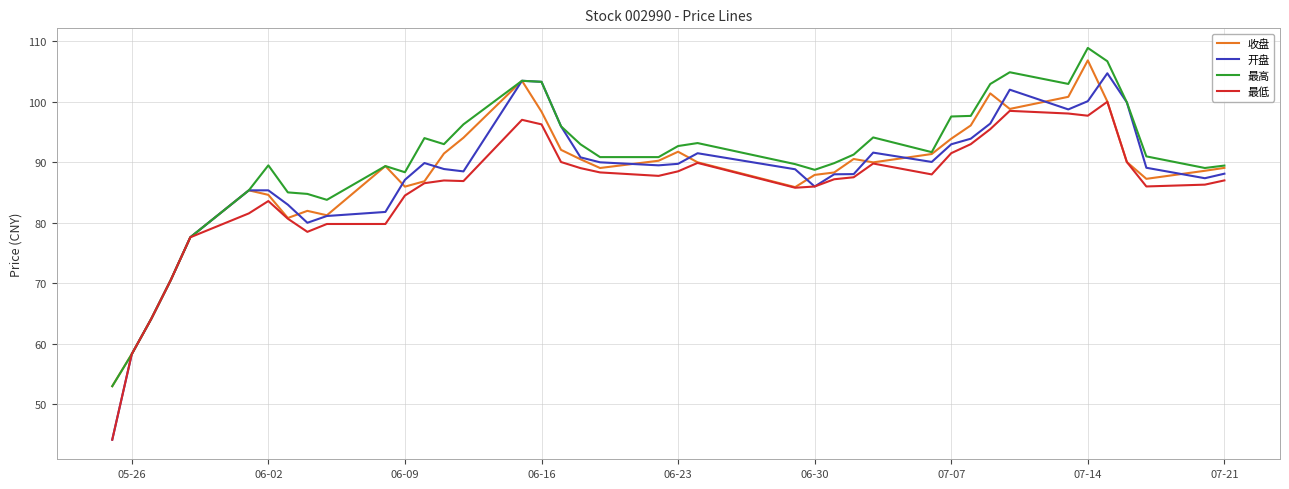

What is the maximum value shown in the chart?

108.9